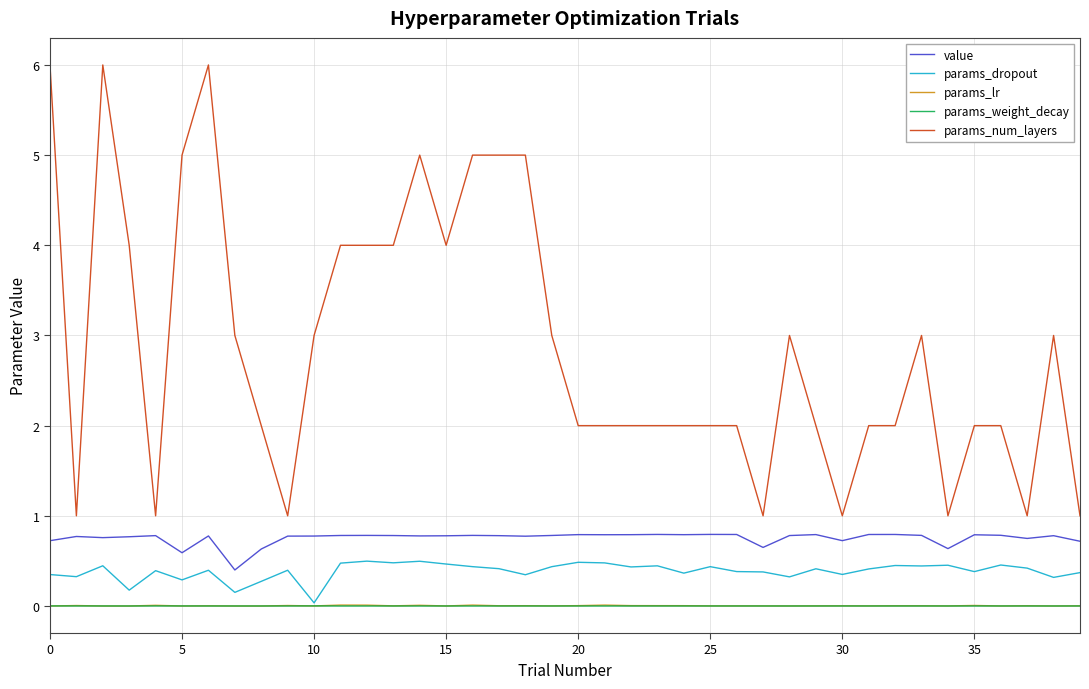

True or false: params_num_layers and params_dropout cross at least once.

False